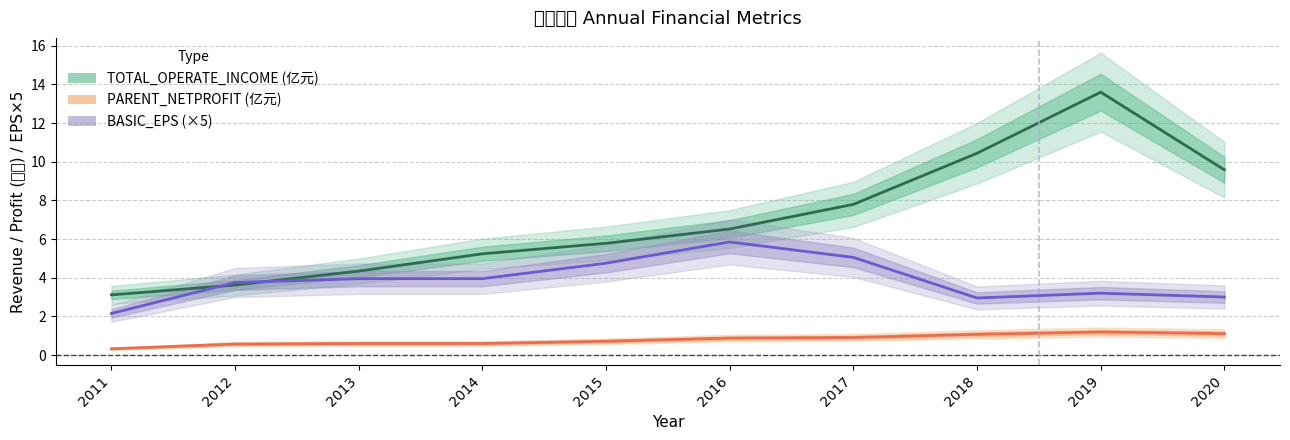

True or false: PARENT_NETPROFIT (亿元) and BASIC_EPS (×5) cross at least once.

False